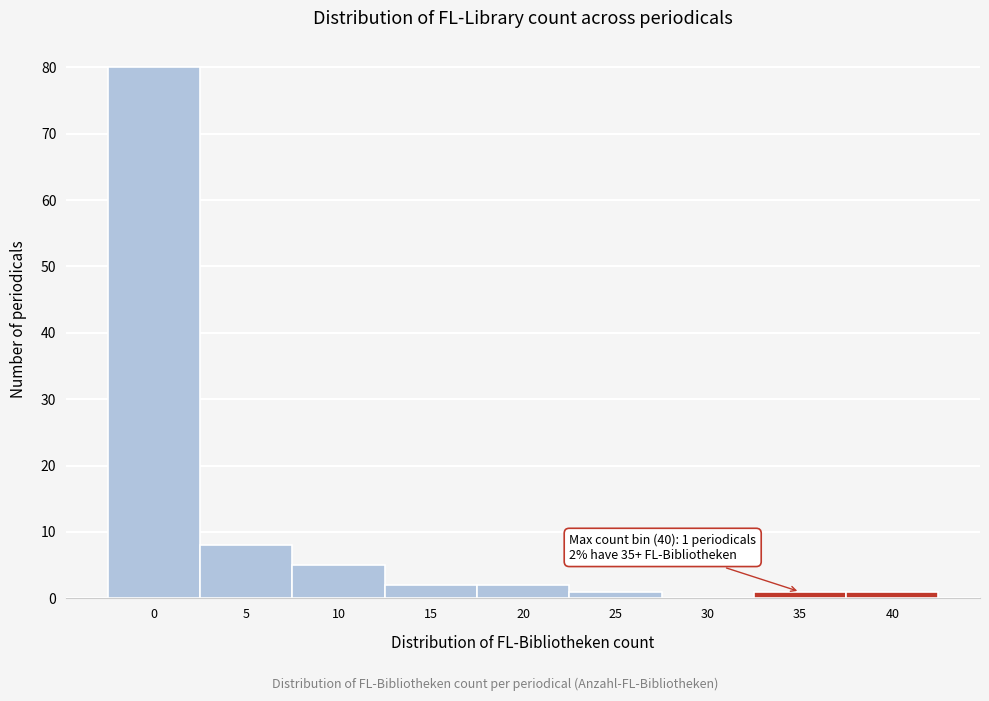

Reading left to right, list all the values displayed in this chart.

0=80	5=8	10=5	15=2	20=2	25=1	30=0	35=1	40=1